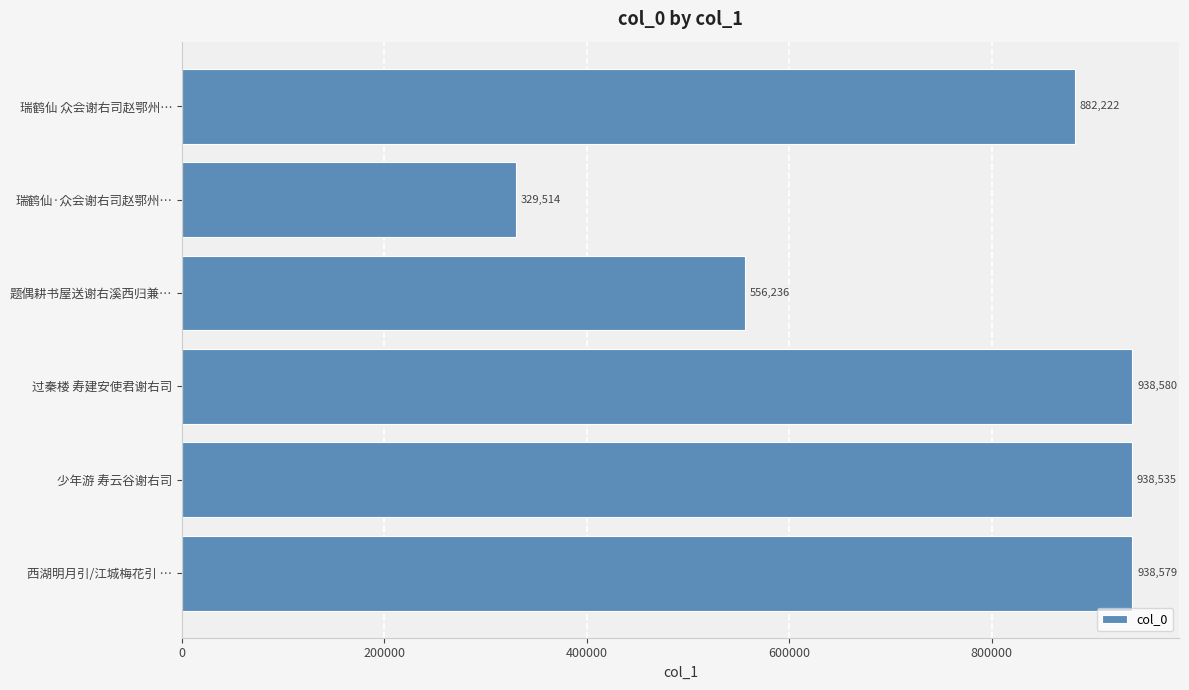

The chart shows a value of 882222 at 瑞鹤仙 众会谢右司赵鄂州…. True or false?

True